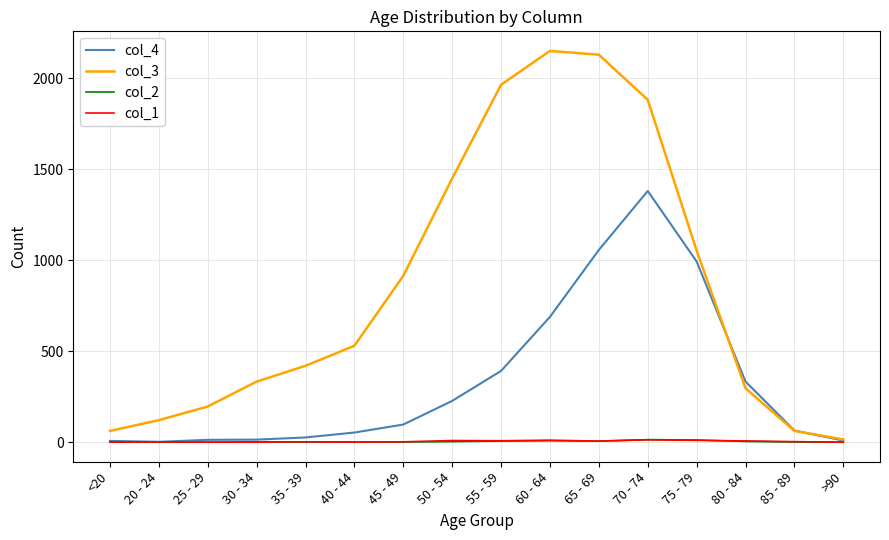

What is the difference between the col_2 values at 45 - 49 and 70 - 74?

13